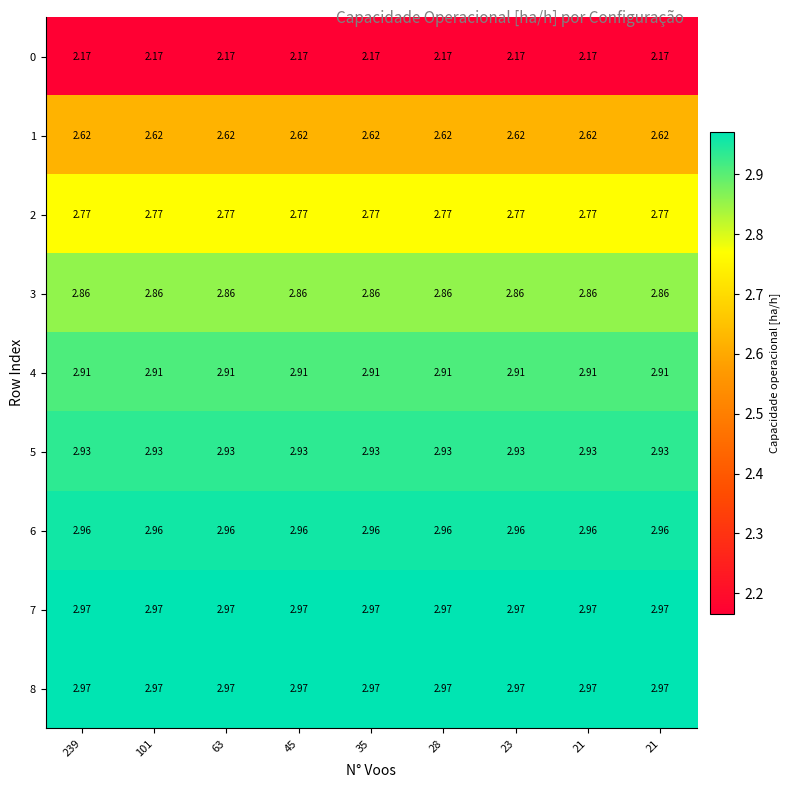

Count the number of categories in the chart.

9